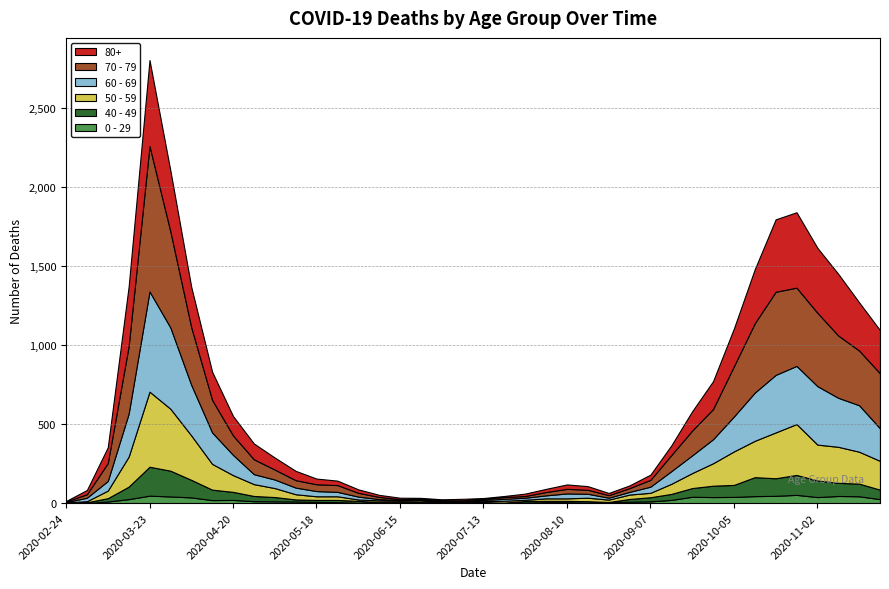

Reading left to right, extract all data points from this chart.

0 - 29: 1	0	10	25	47	42	36	19	20	12	11	10	8	6	2	4	6	5	2	1	2	1	3	6	6	2	5	9	11	20	40	38	39	44	46	52	38	45	43	25
40 - 49: 0	5	21	79	183	163	111	66	51	33	27	13	12	14	12	3	2	5	1	1	4	2	10	8	8	10	2	17	26	38	55	72	76	120	111	126	105	83	80	60
50 - 59: 3	7	48	190	475	392	281	163	106	75	57	33	23	23	9	10	8	9	3	5	6	12	8	16	16	22	15	28	28	64	95	142	212	230	290	322	227	228	202	182
60 - 69: 2	22	61	272	634	514	320	199	128	63	54	42	33	28	18	8	3	3	6	3	8	12	13	19	31	25	12	17	39	80	112	152	221	305	364	368	370	310	294	206
70 - 79: 4	22	113	427	920	608	365	206	123	94	63	47	43	43	24	14	6	5	5	8	7	11	11	21	29	25	16	24	43	102	157	191	318	439	526	495	464	394	346	348
80+: 3	27	100	377	544	385	255	178	123	100	76	59	36	28	22	13	9	6	7	9	5	7	15	20	28	23	14	17	33	61	122	176	239	342	458	477	411	390	305	273